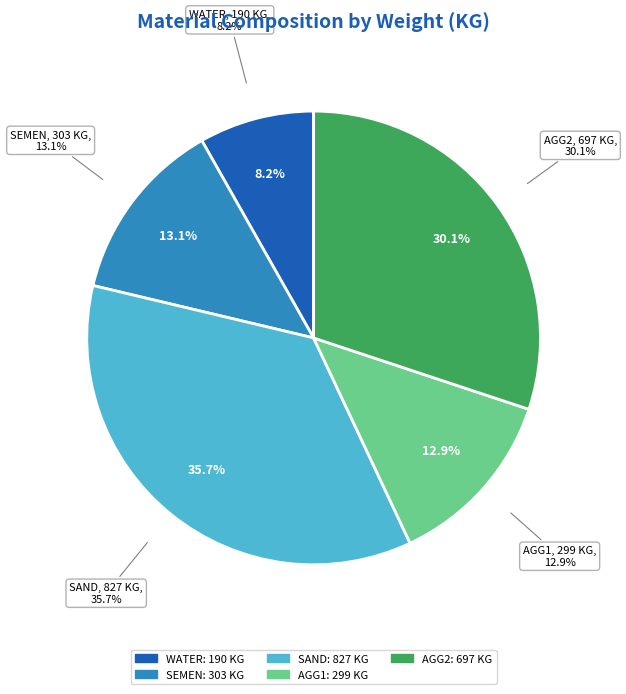

What percentage is NOT represented by AGG1?

87.1%